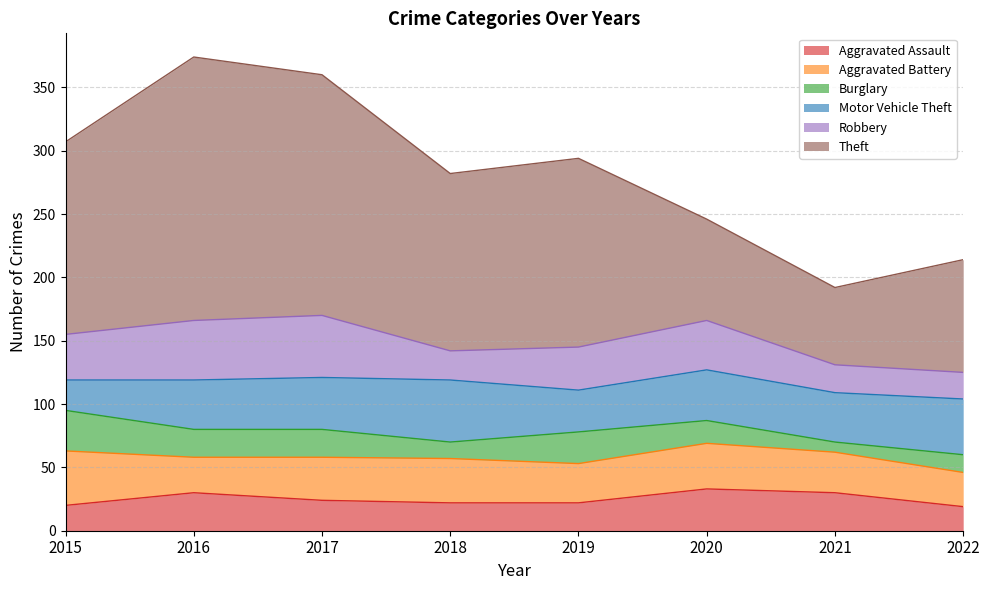

At 2019, list the series in order from largest to smallest.

Theft, Robbery, Motor Vehicle Theft, Aggravated Battery, Burglary, Aggravated Assault